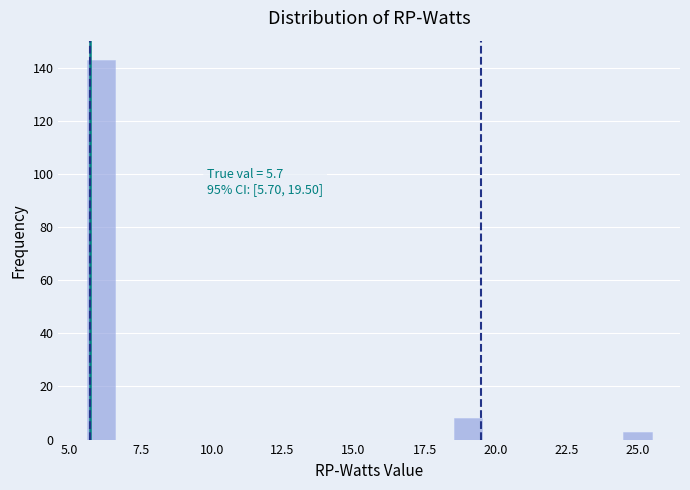

Around what value on the x-axis is the tallest bar? Give the approximate position of its centre, as read against the axis.

6.0